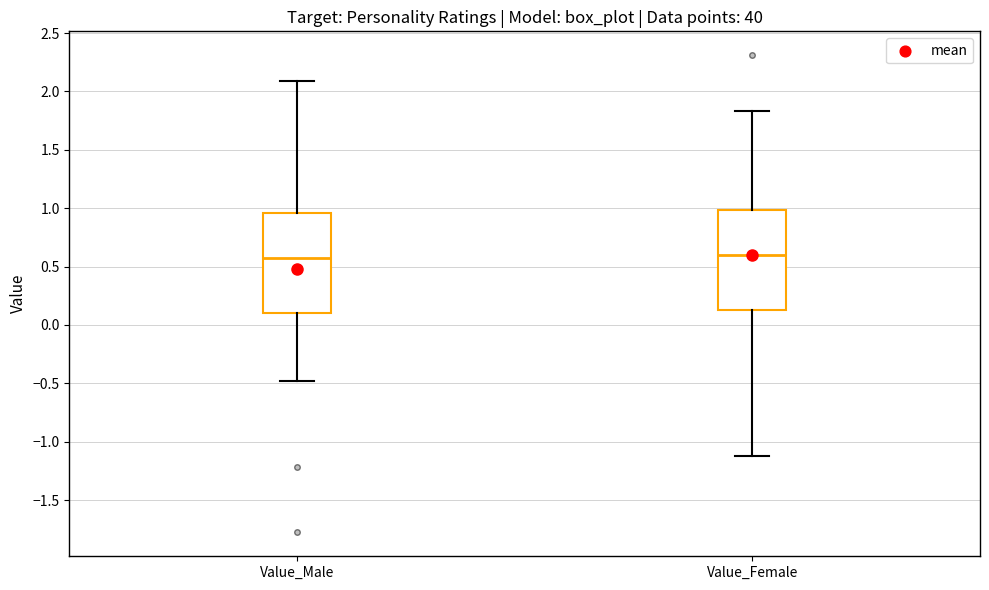

Reading left to right, read every box against the y-axis: the position of its median line, the range the box covers, and the ends of its whiskers. The values are not printed on the chart, so give them approximately, as read against the axis.

Value_Male: median 0.55, box 0.10 to 0.95, whiskers -0.50 to 2.10
Value_Female: median 0.60, box 0.15 to 1.00, whiskers -1.15 to 1.85